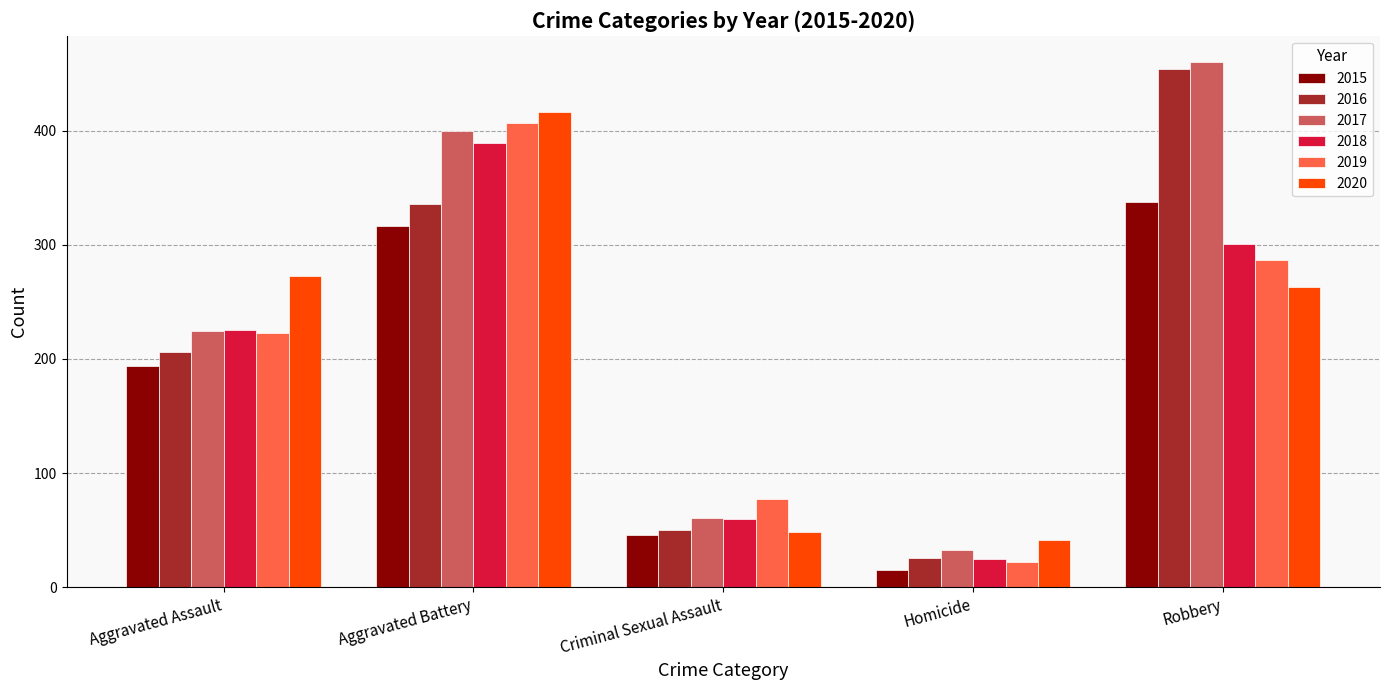

Reading left to right, extract all data points from this chart.

2015: Aggravated Assault=194	Aggravated Battery=316	Criminal Sexual Assault=46	Homicide=15	Robbery=337
2016: Aggravated Assault=206	Aggravated Battery=336	Criminal Sexual Assault=50	Homicide=26	Robbery=454
2017: Aggravated Assault=224	Aggravated Battery=400	Criminal Sexual Assault=61	Homicide=33	Robbery=460
2018: Aggravated Assault=225	Aggravated Battery=389	Criminal Sexual Assault=60	Homicide=25	Robbery=301
2019: Aggravated Assault=223	Aggravated Battery=407	Criminal Sexual Assault=77	Homicide=22	Robbery=287
2020: Aggravated Assault=273	Aggravated Battery=416	Criminal Sexual Assault=48	Homicide=41	Robbery=263